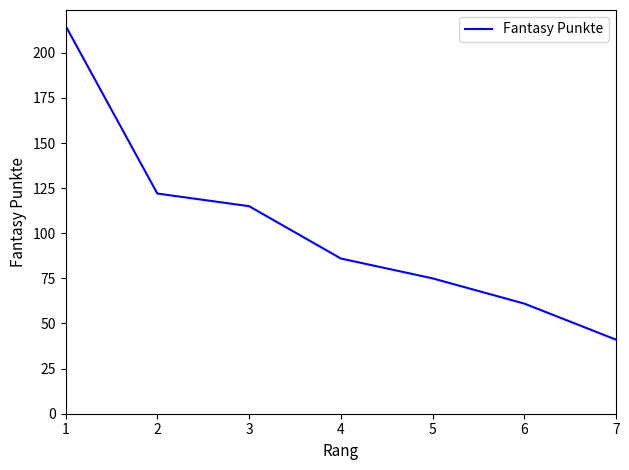

List the labels in order of value, largest first.

1, 2, 3, 4, 5, 6, 7